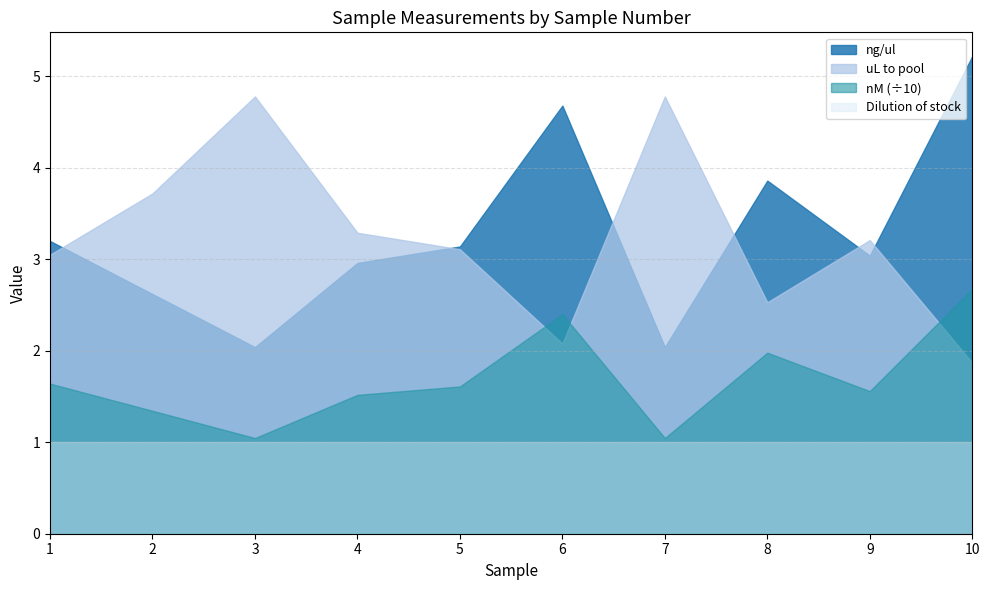

List the labels in order of Dilution of stock value, largest first.

1, 2, 3, 4, 5, 6, 7, 8, 9, 10